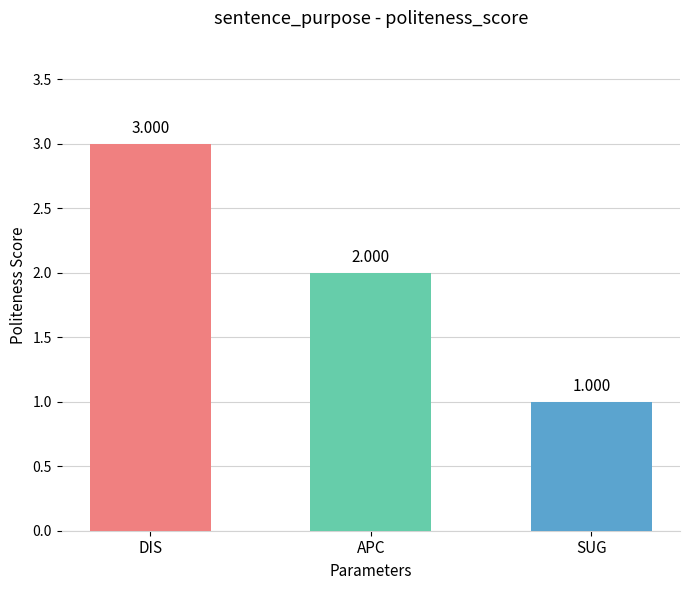

Reading left to right, transcribe all the data shown in this chart.

3	2	1